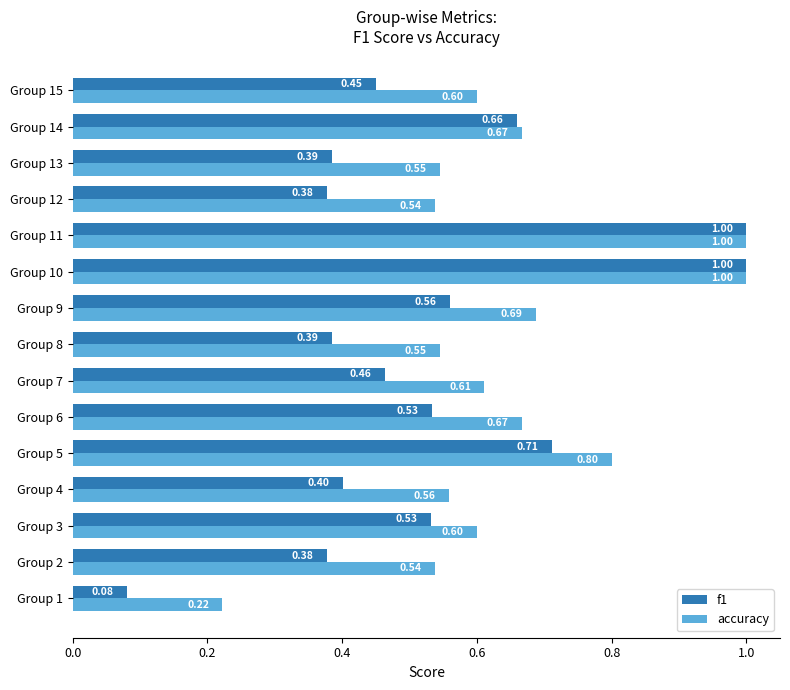

Which series has the largest range (max minus min)?

f1